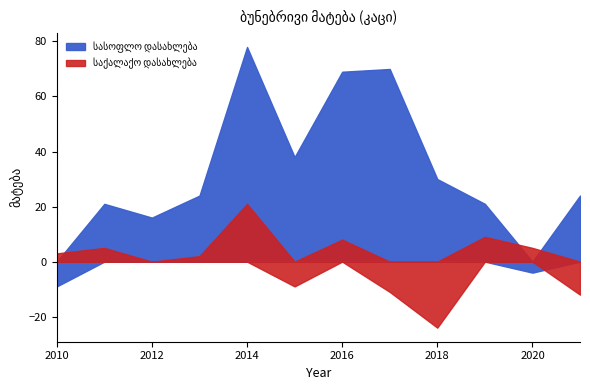

What value does the საქალაქო დასახლება series have at 2019?

9